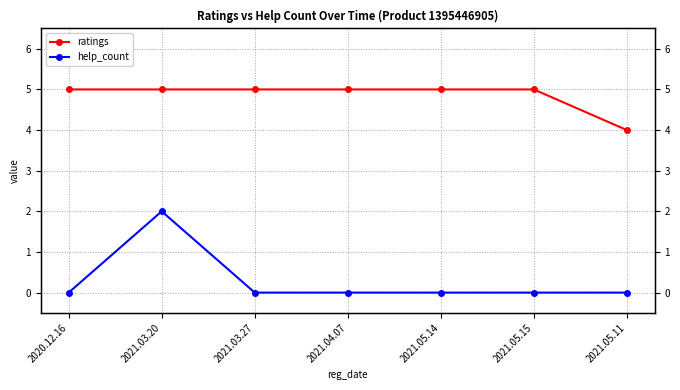

List the series in order of their overall mean, lowest first.

help_count, ratings